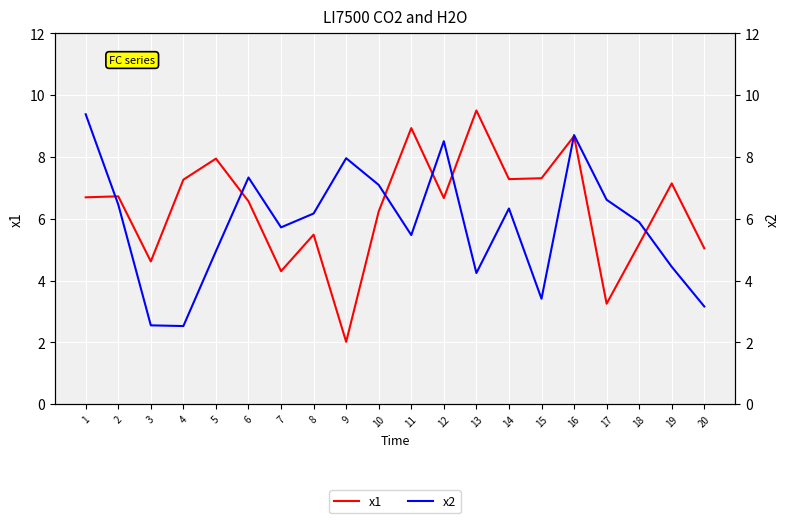

Between 19 and 4, which is larger?

4